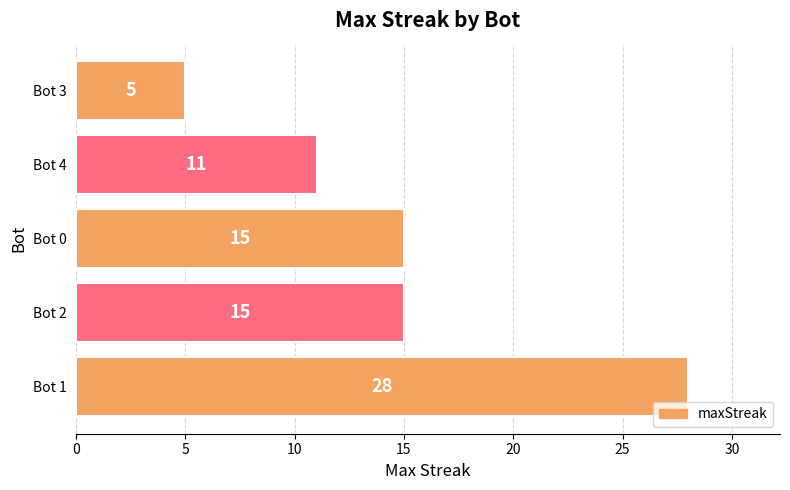

What is the difference between the maximum and minimum values?

23